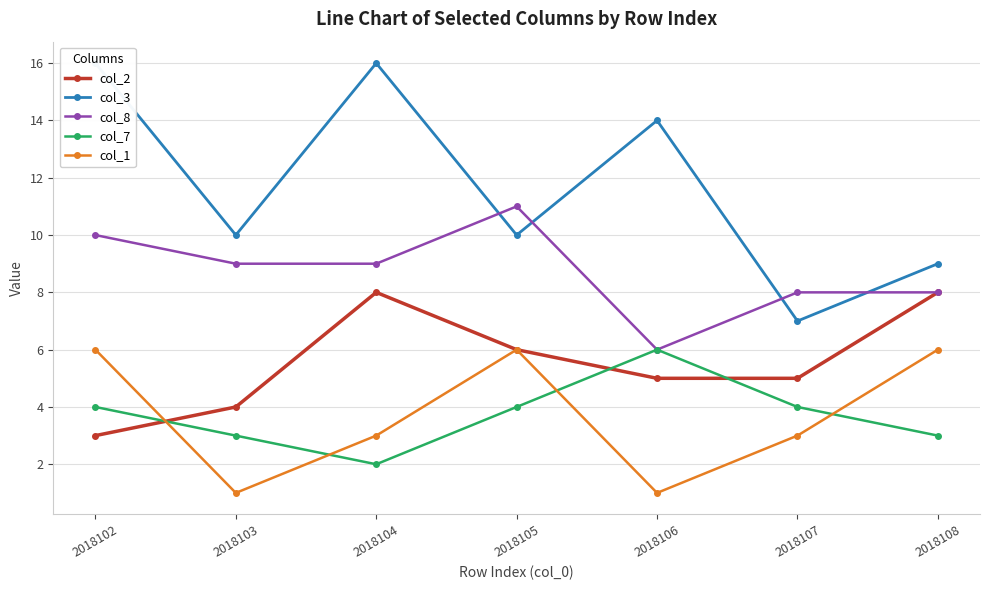

Rank the categories by col_1 value from highest to lowest.

2018102, 2018105, 2018108, 2018104, 2018107, 2018103, 2018106